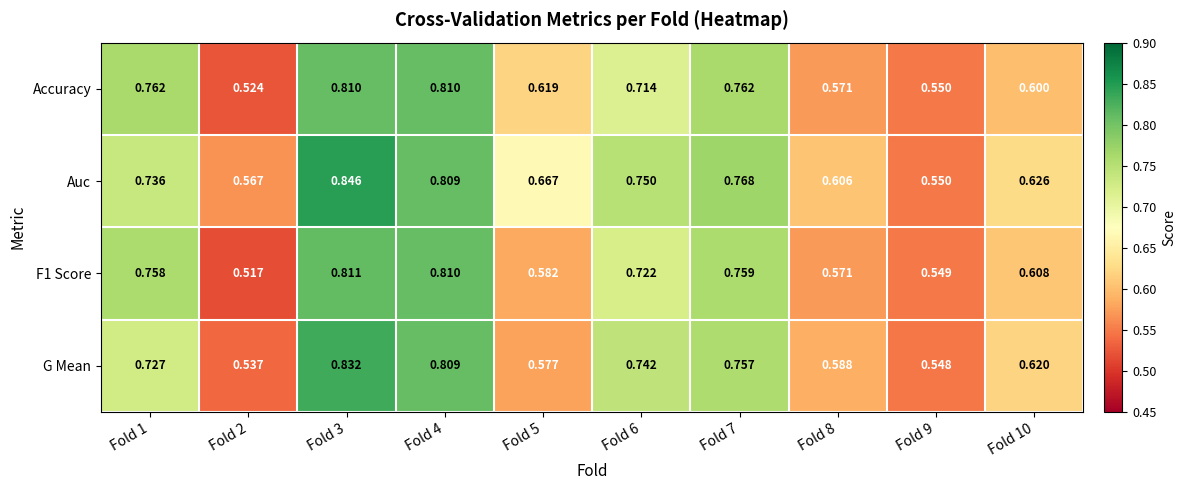

Which series has the largest range (max minus min)?

Auc